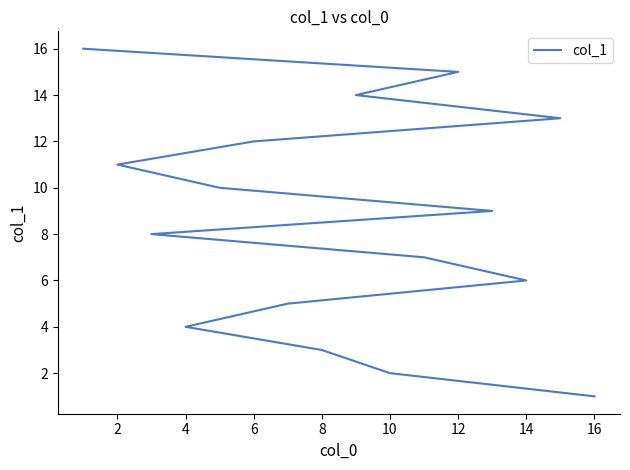

How many lines are shown in the chart?

1